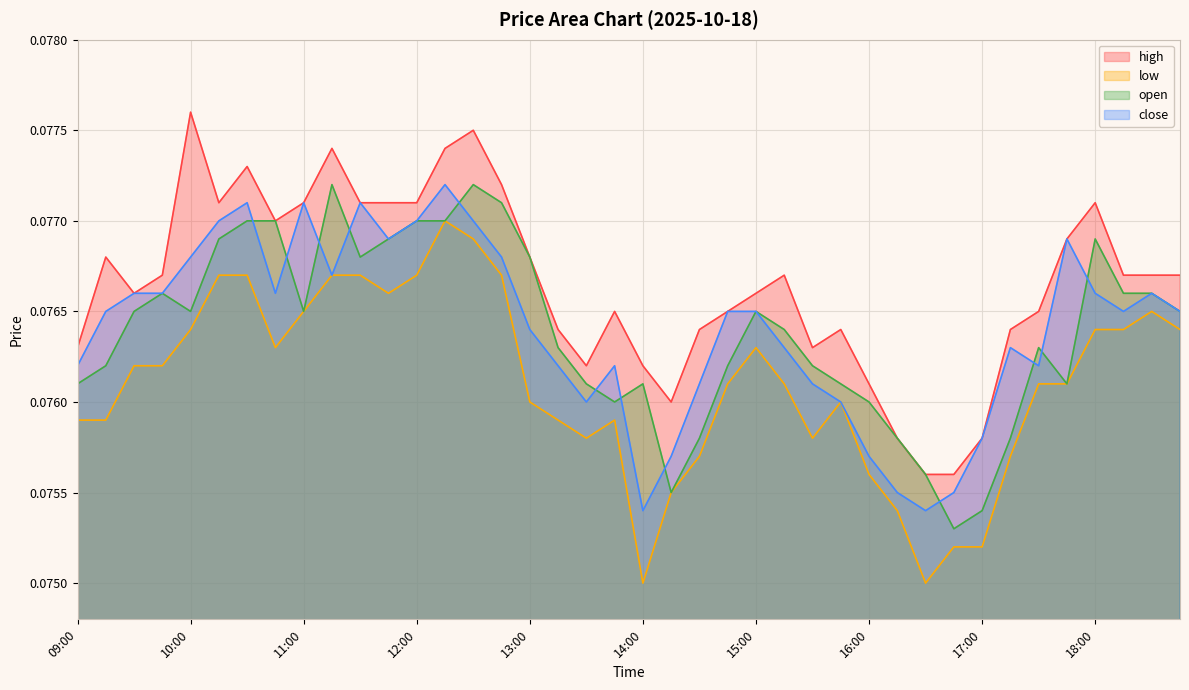

What value does the close series have at 14:45?

0.1